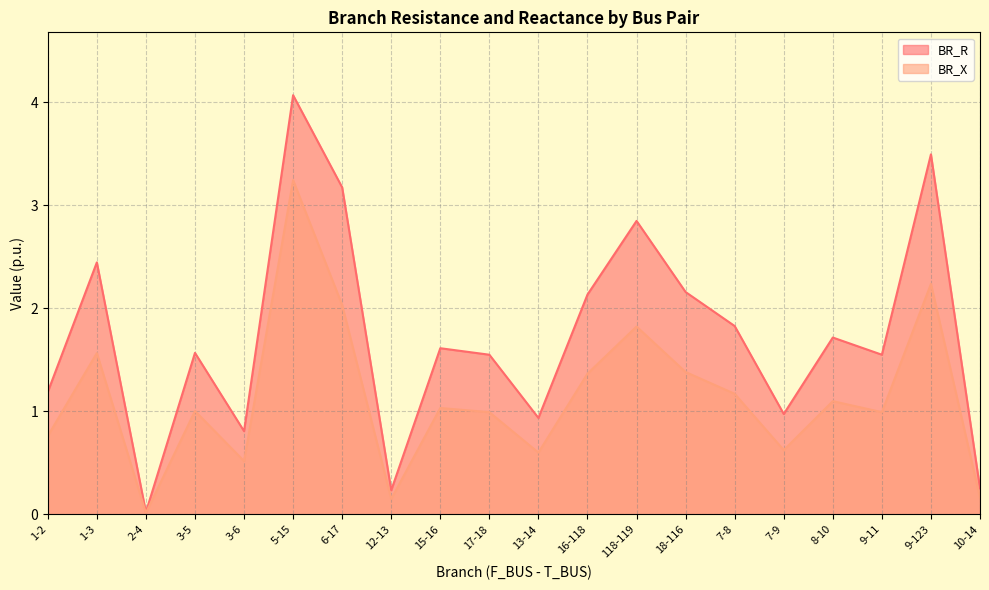

How many series are shown in this chart?

2